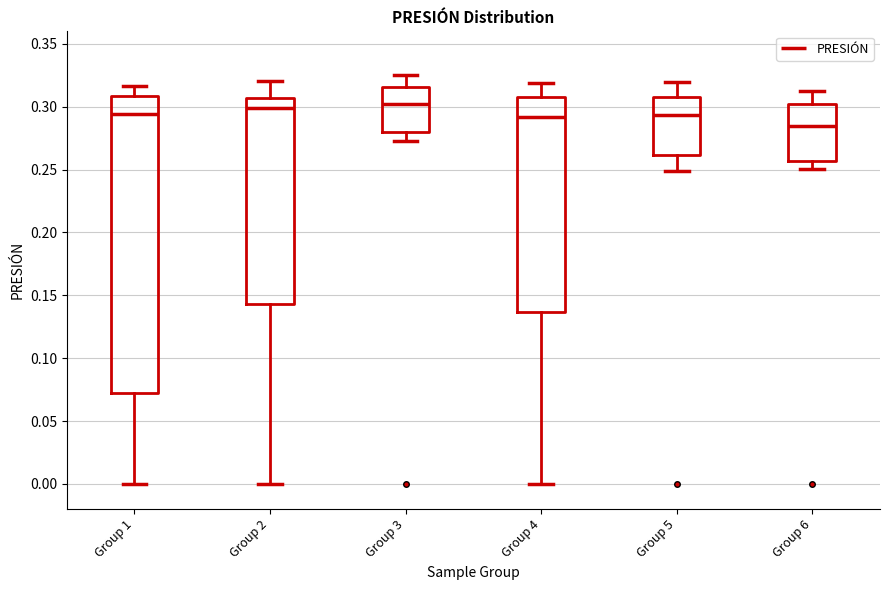

Comparing the boxes themselves (not the whiskers), which one is the tallest?

Group 1